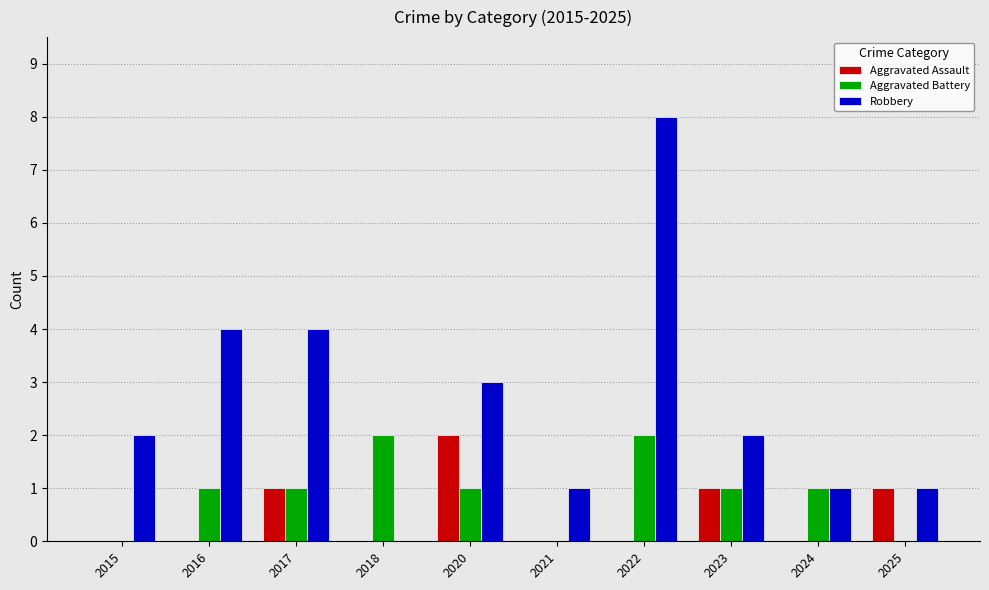

Reading left to right, what are all the values shown in this chart?

Aggravated Assault: 2015=0	2016=0	2017=1	2018=0	2020=2	2021=0	2022=0	2023=1	2024=0	2025=1
Aggravated Battery: 2015=0	2016=1	2017=1	2018=2	2020=1	2021=0	2022=2	2023=1	2024=1	2025=0
Robbery: 2015=2	2016=4	2017=4	2018=0	2020=3	2021=1	2022=8	2023=2	2024=1	2025=1